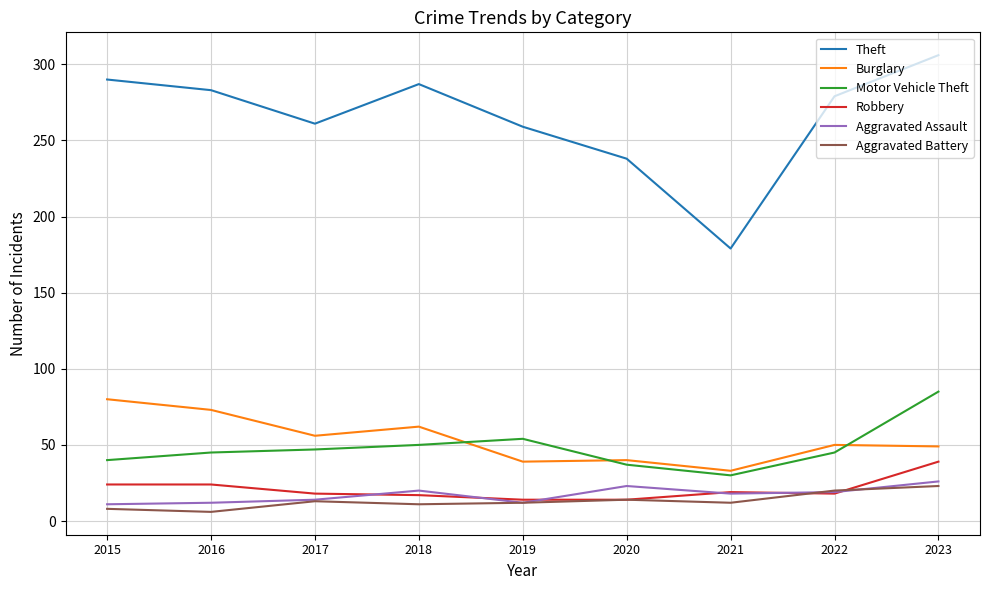

True or false: Robbery and Burglary intersect in this chart.

False